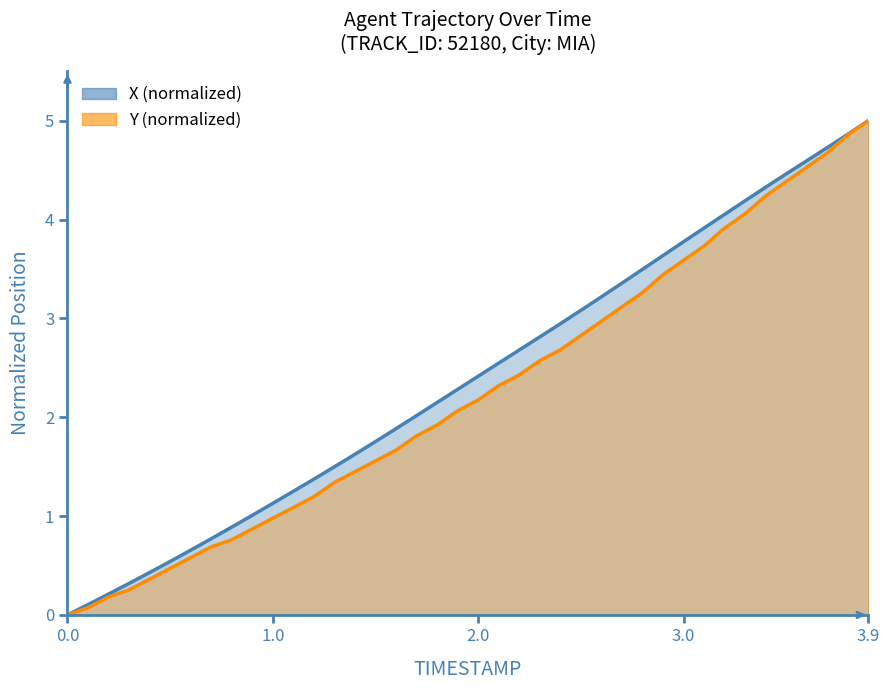

True or false: Y and X cross at least once.

False